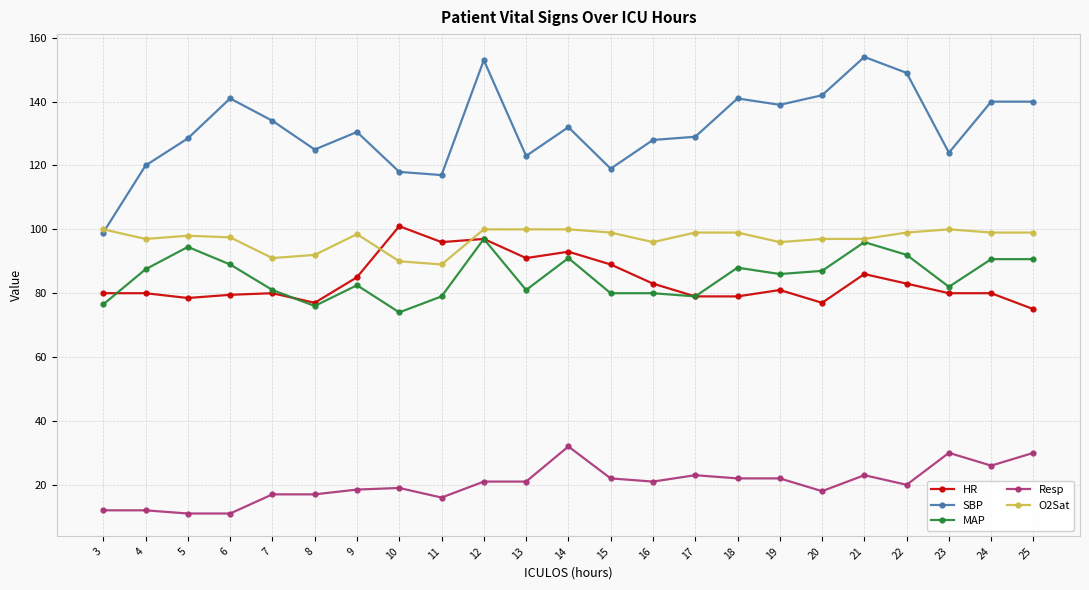

Which series has the largest total across all categories?

SBP